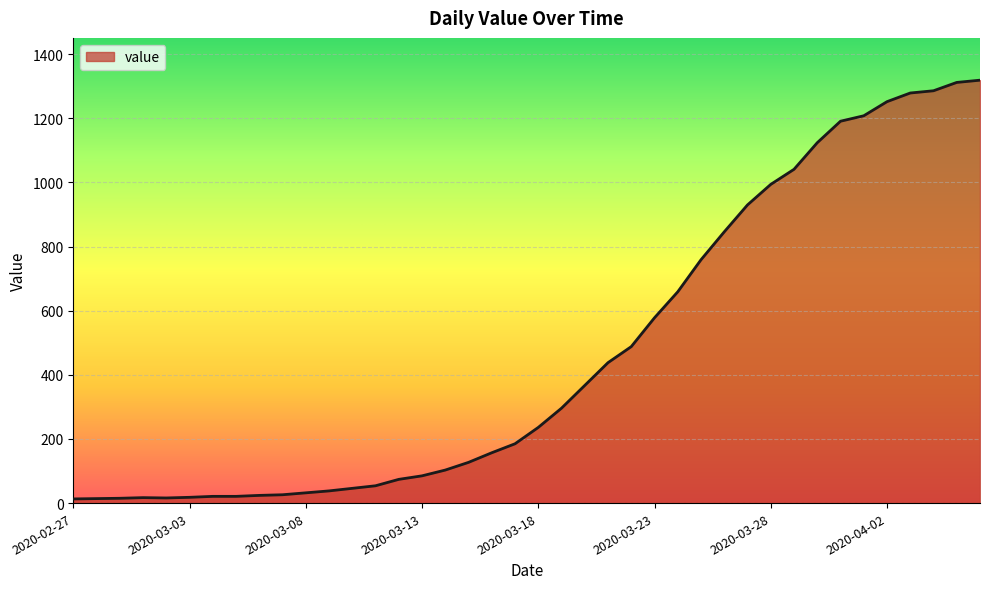

What is the difference between the maximum and minimum values?

1306